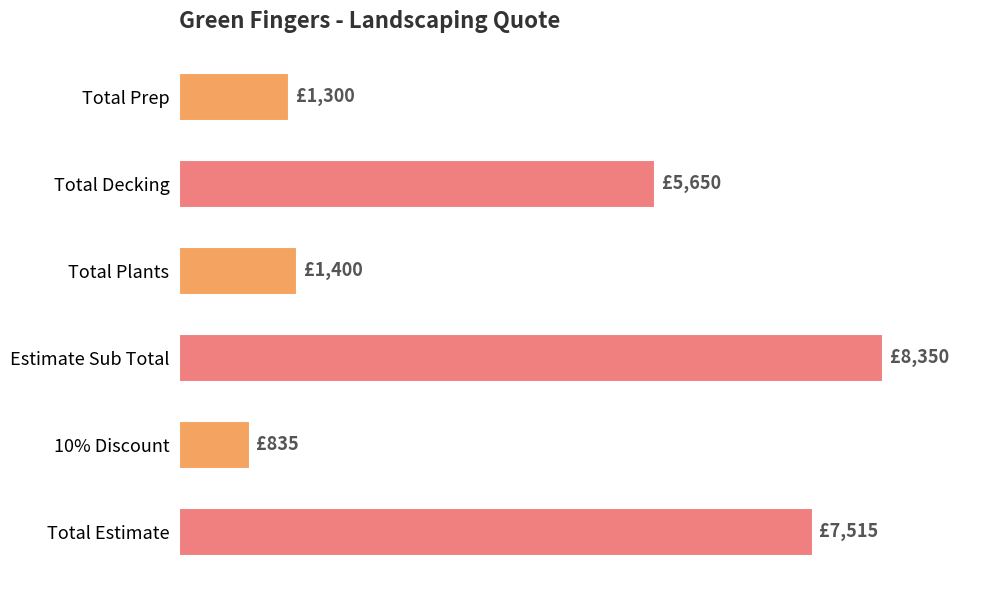

Does the chart contain any negative values?

No